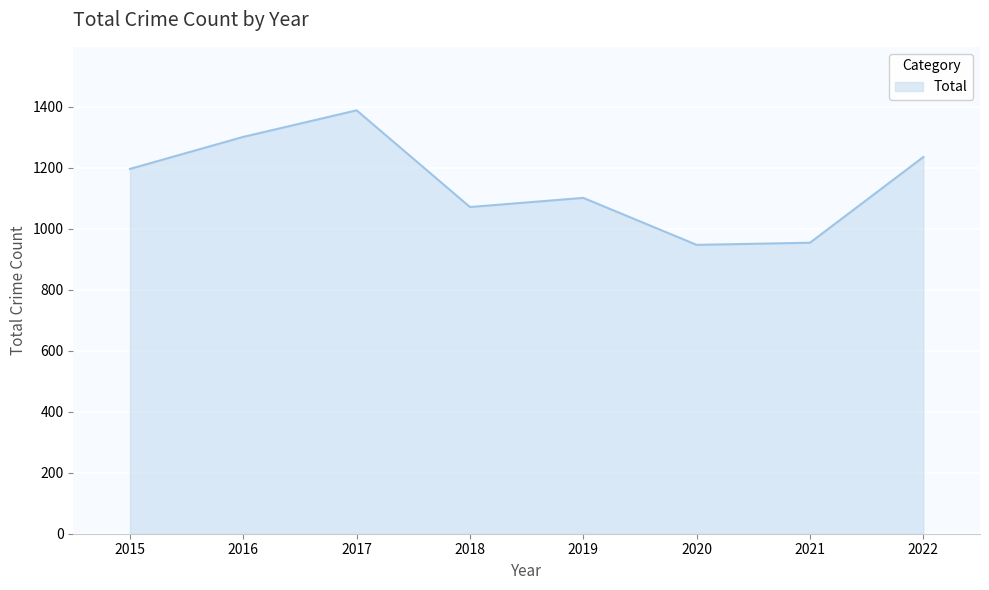

What is the difference between the values at 2021 and 2022?

281